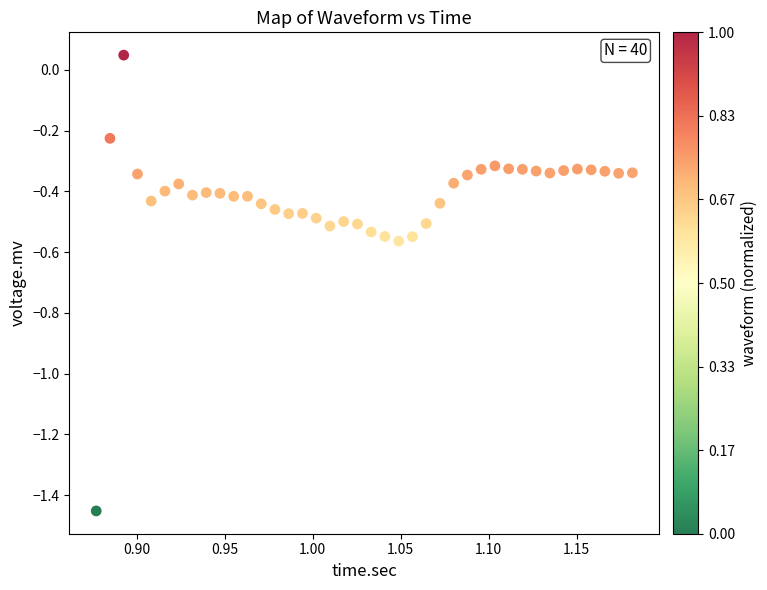

What is the range of X values (max minus min)?

0.3